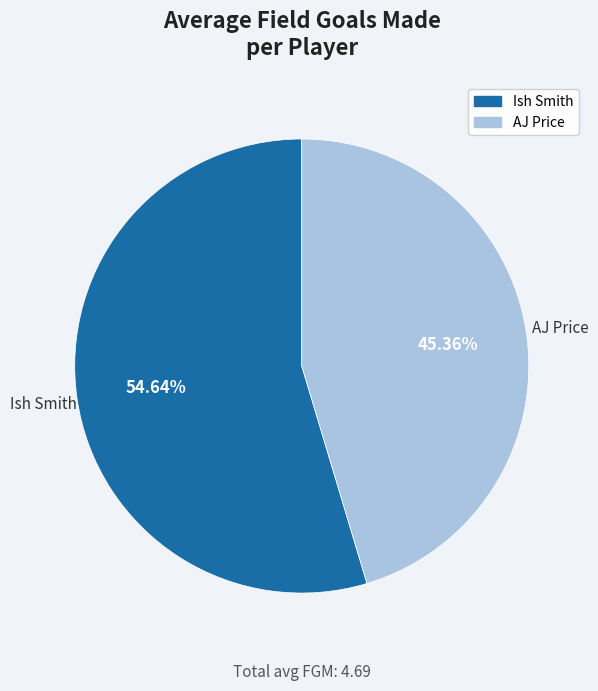

What is the ratio of the value at Ish Smith to the value at AJ Price?

1.2